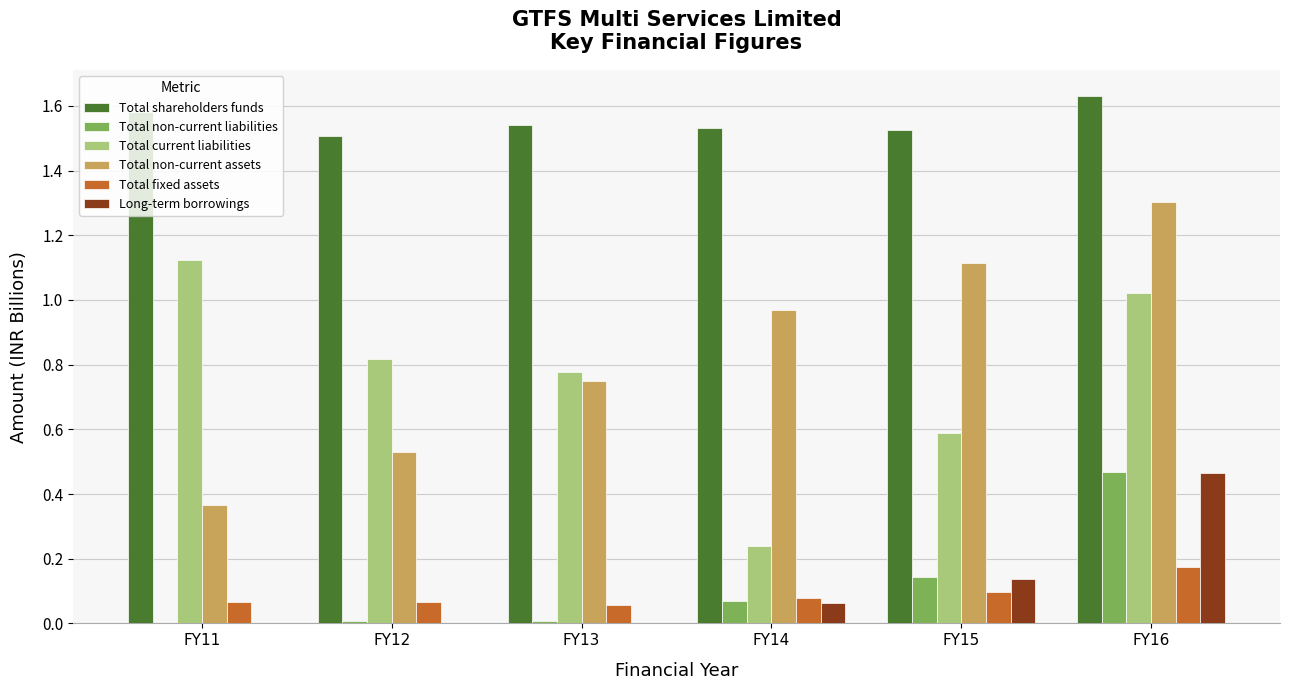

Which series changed the most between FY15 and FY16?

Total current liabilities